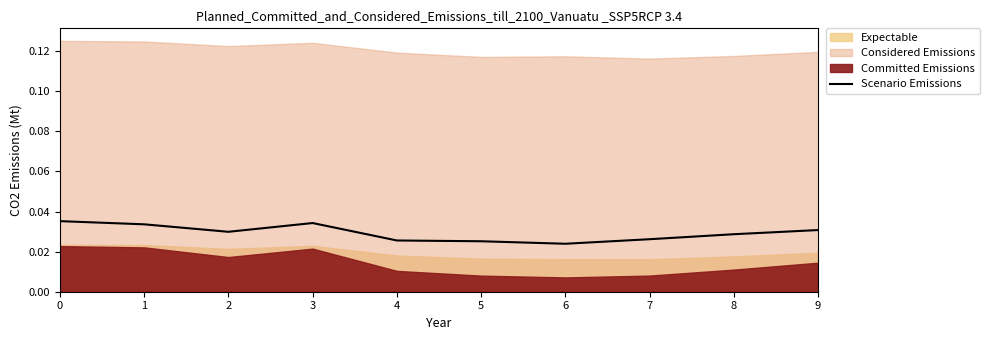

Between 4 and 5, which is larger?

4